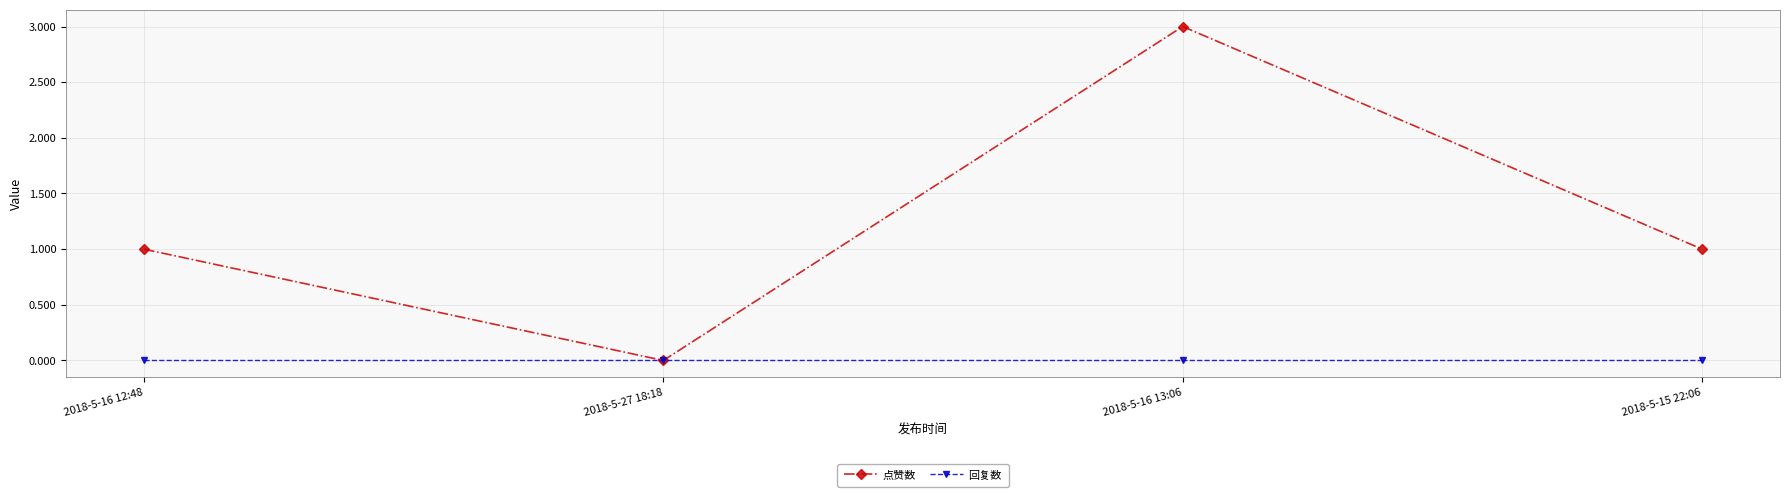

Rank the series by their average value, from lowest to highest.

回复数, 点赞数